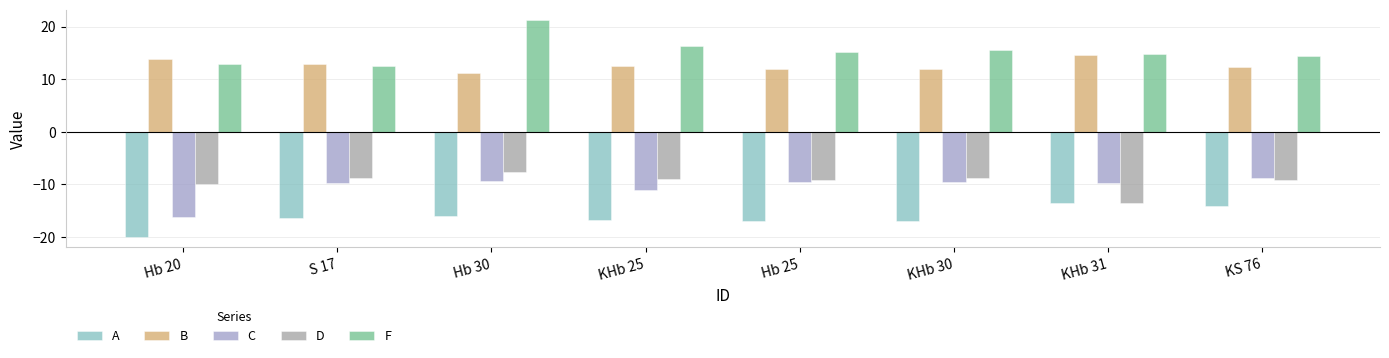

What value does the C series have at S 17?

-9.8